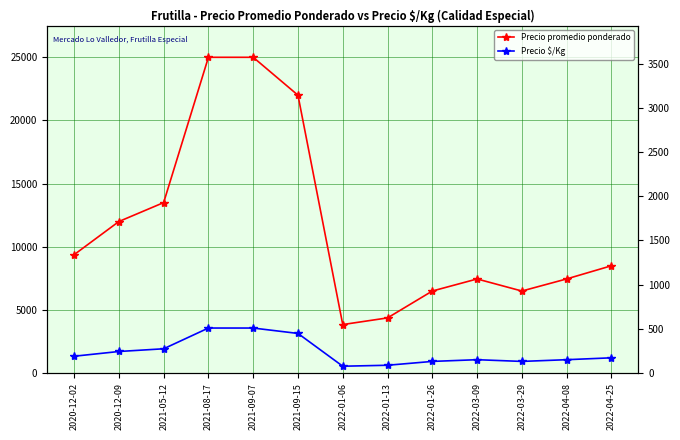

The Precio promedio ponderado series shows 25000 at 2021-08-17. True or false?

True